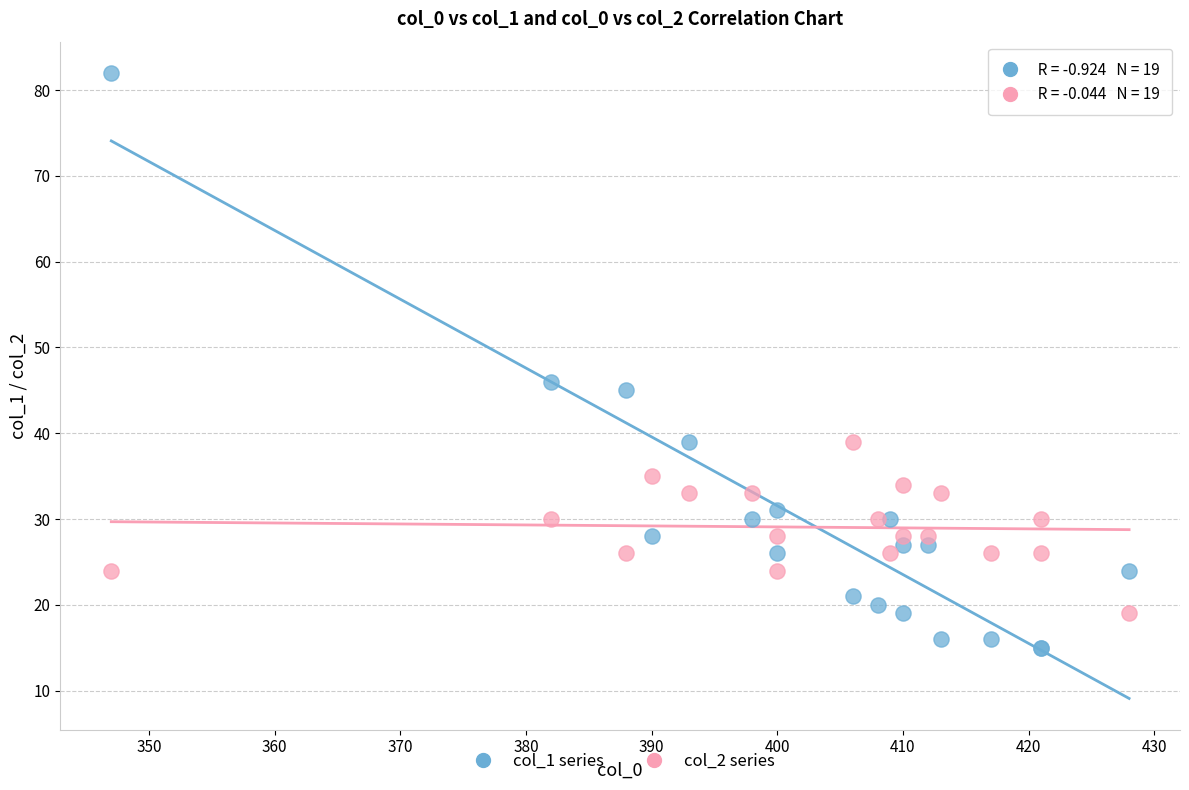

Which series reaches the maximum Y coordinate?

col_1 series